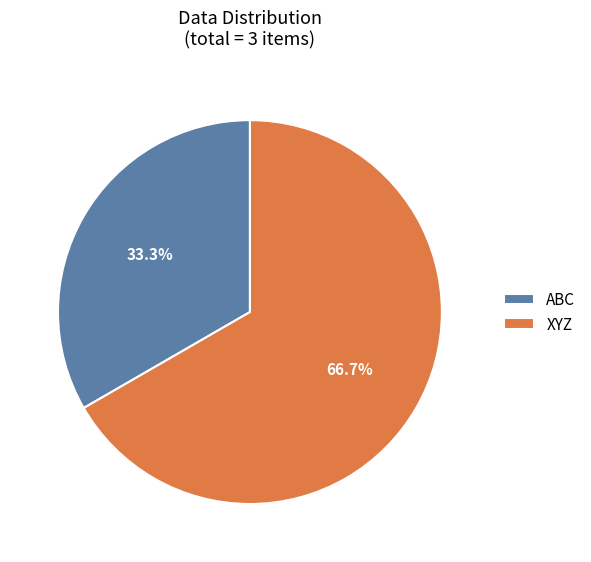

What is the largest slice in the pie chart?

XYZ